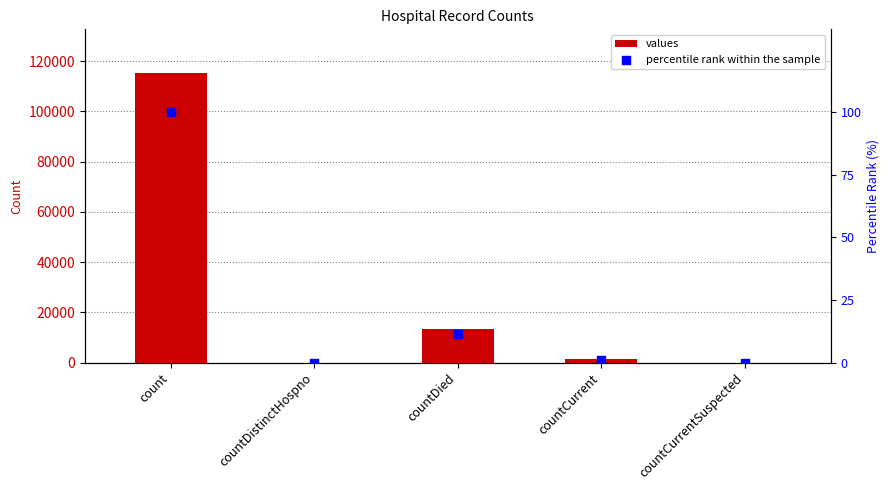

Which series reaches the maximum Y coordinate?

values